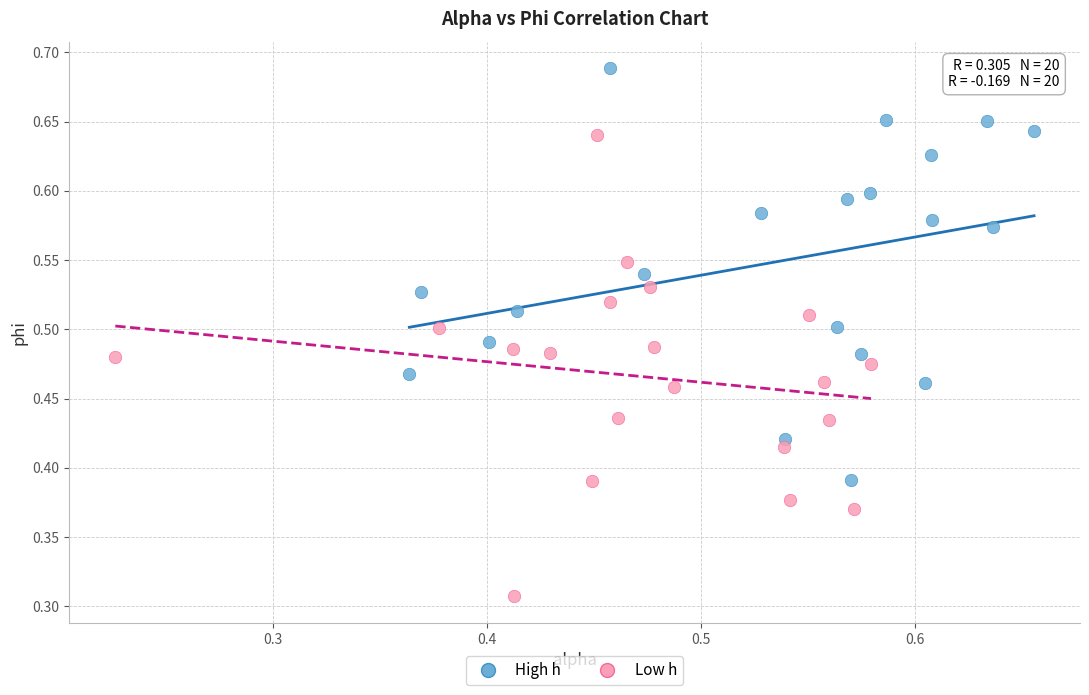

Which series has the largest Y range (max minus min)?

Low h